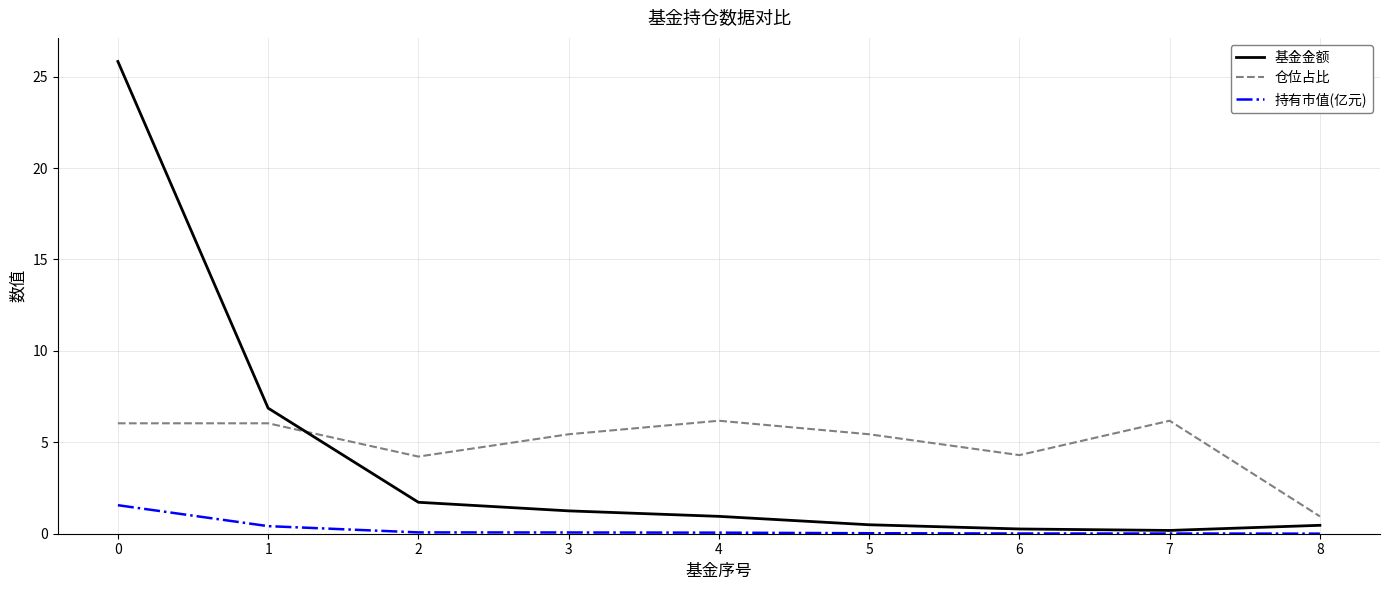

Count the number of data series in this chart.

3